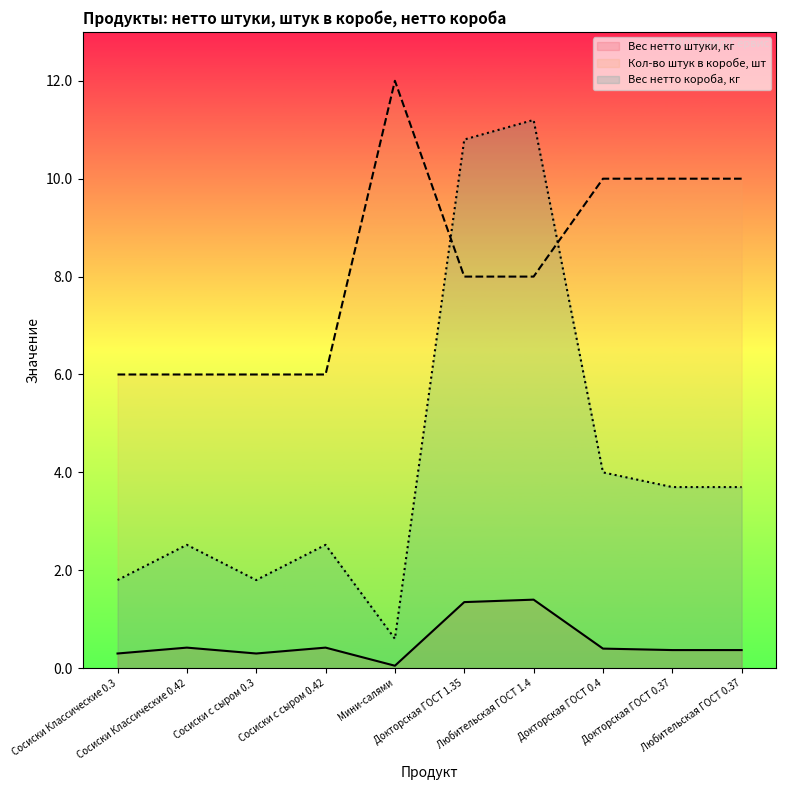

What is the total value across all series at Докторская ГОСТ 1.35?

20.2